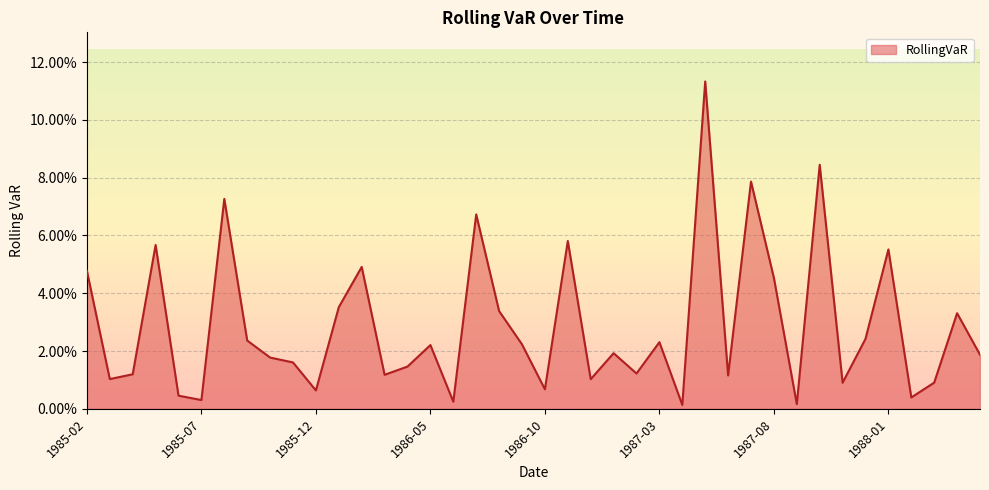

At which label is the value closest to 0?

1987-04